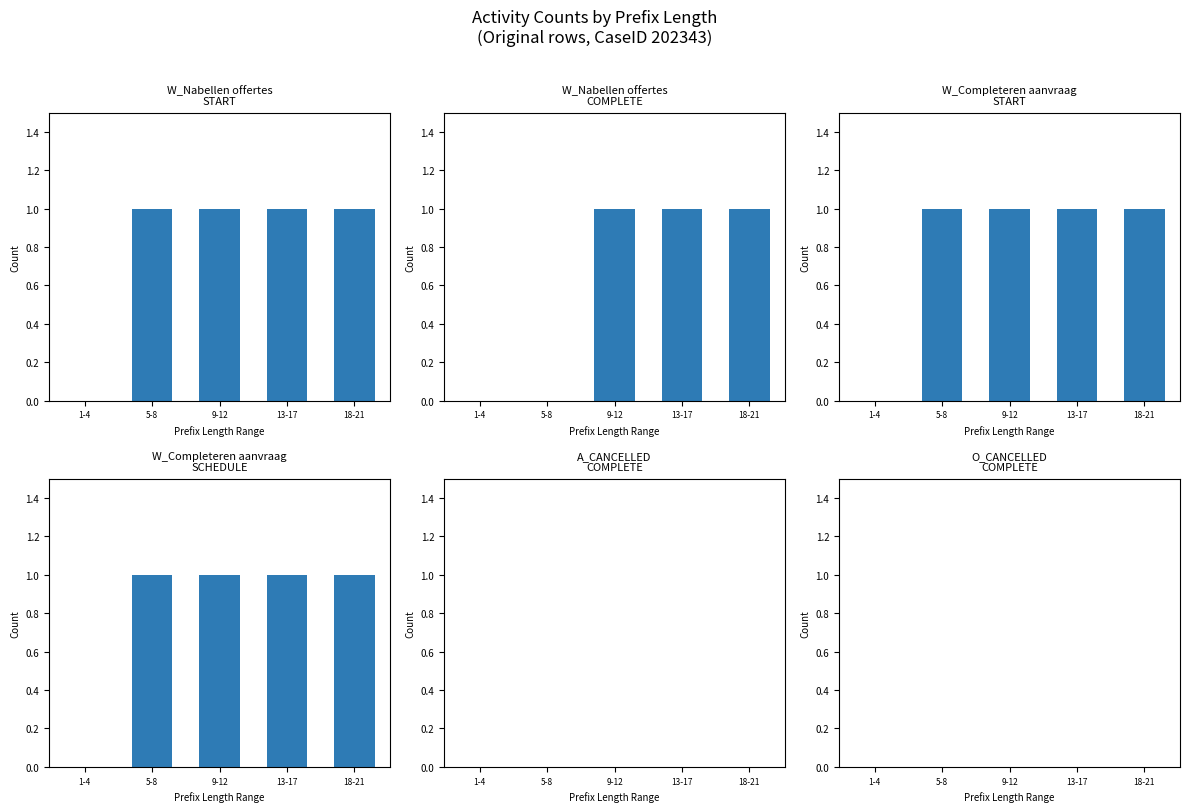

What is the difference between the maximum and second lowest values in the W_Nabellen offertes-COMPLETE series?

1